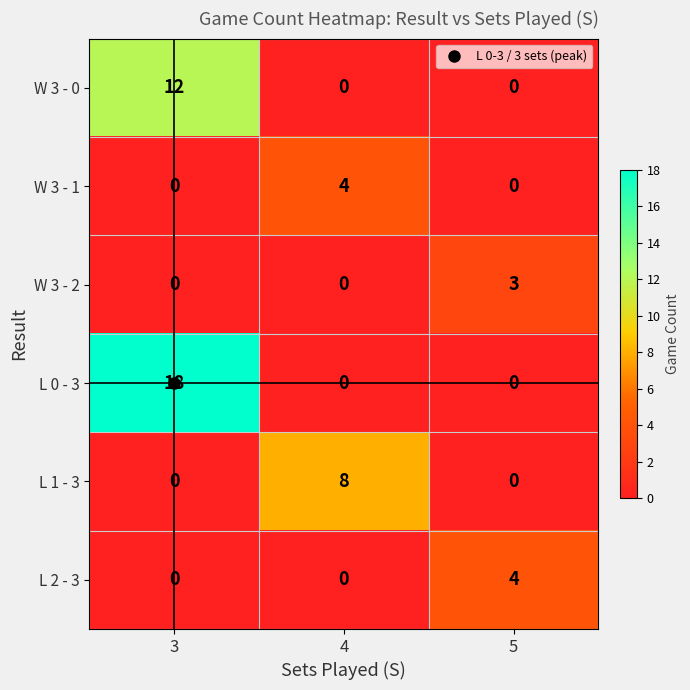

What is the total value across all series at 4?

12